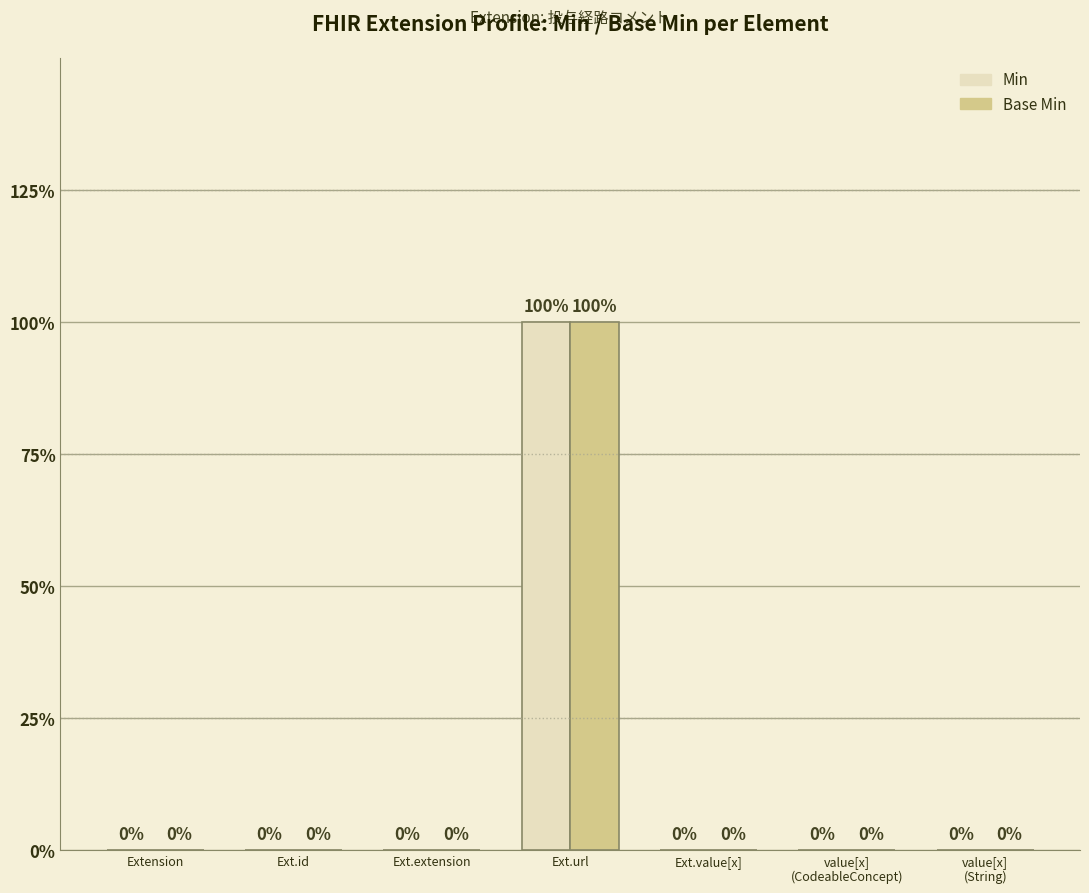

True or false: Base Min has a value of 0 at Extension.

True